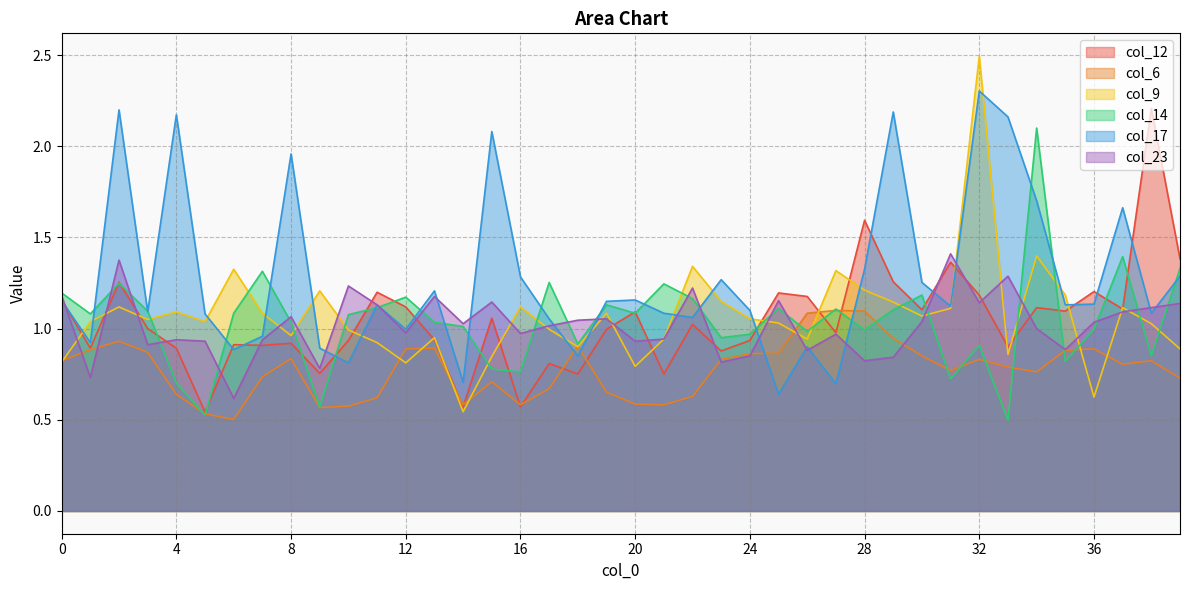

What is the approximate value of col_17 at 37?

1.7